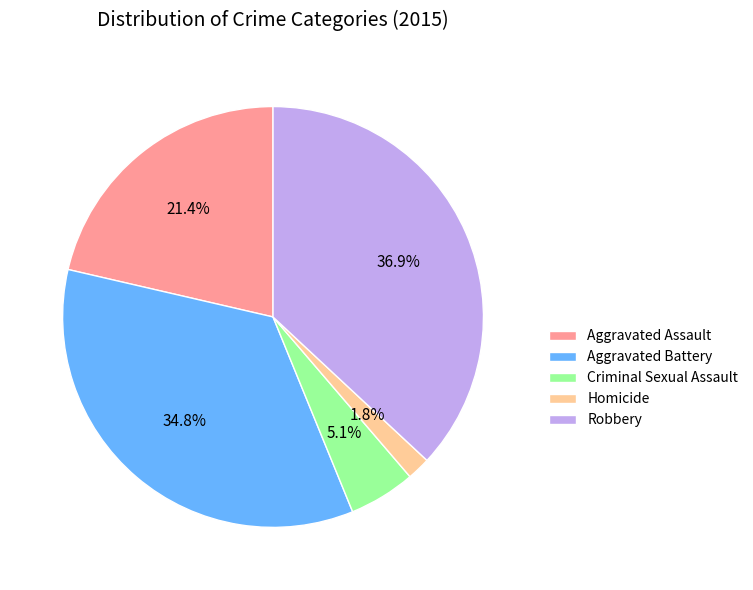

What portion of the pie excludes Aggravated Battery?

65.2%